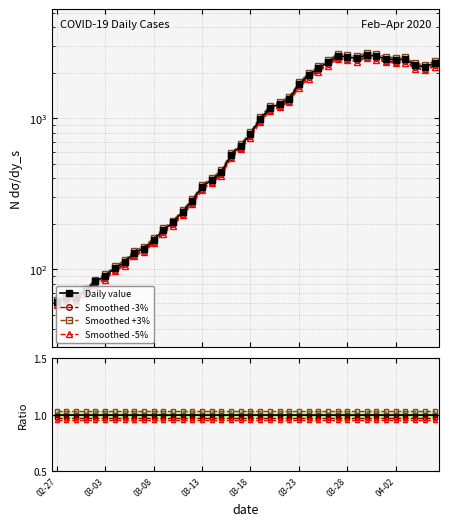

At which label is Smoothed +3% closest to 1?

02-27